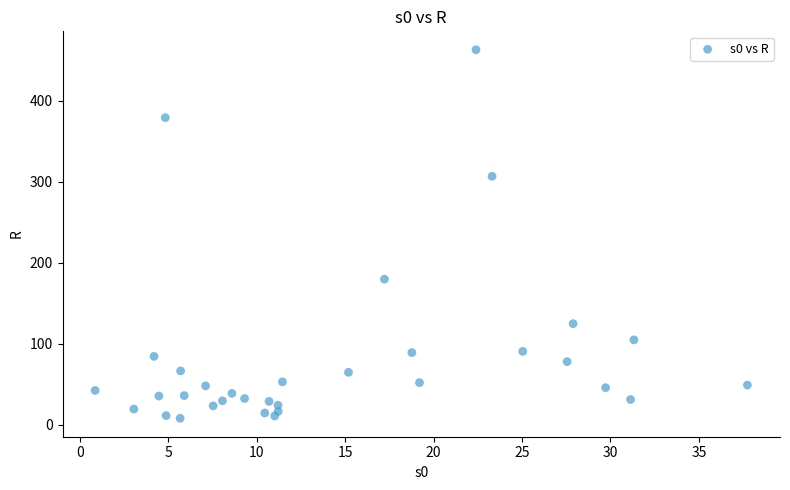

What is the range of X values (max minus min)?

36.9